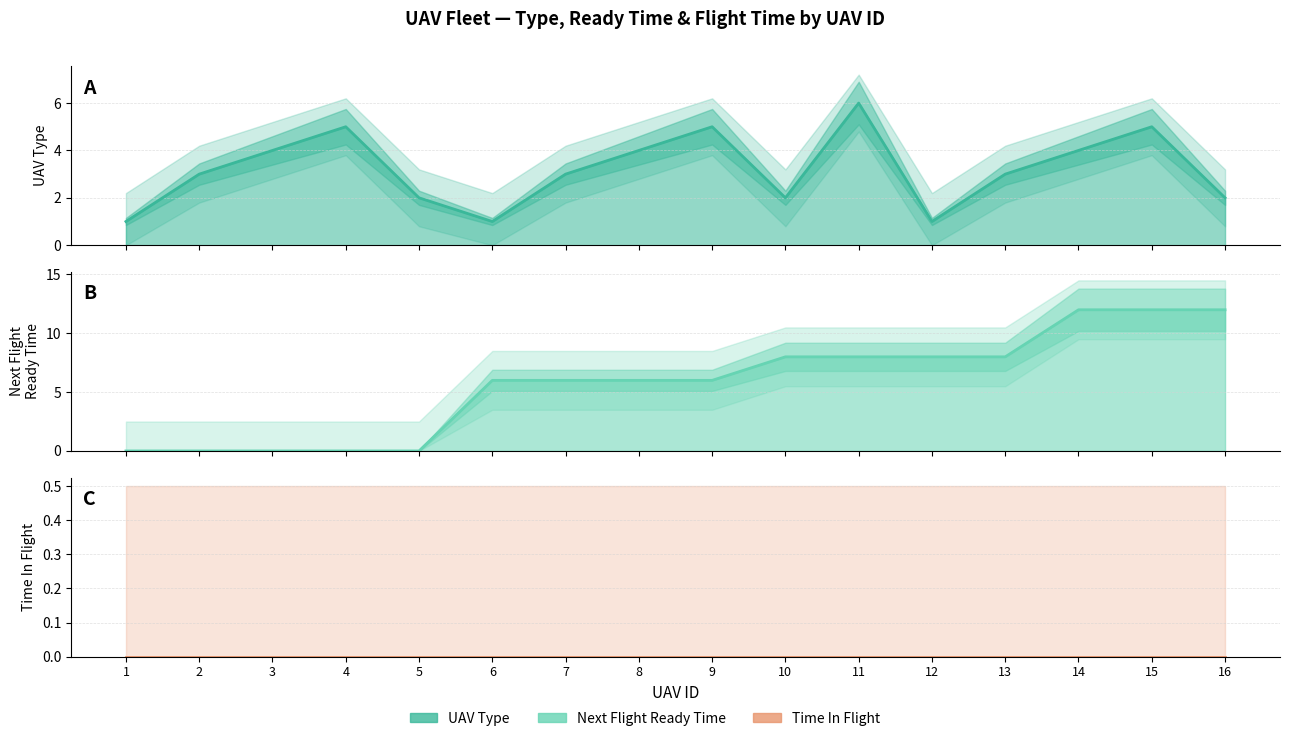

How many distinct data groups are displayed?

3